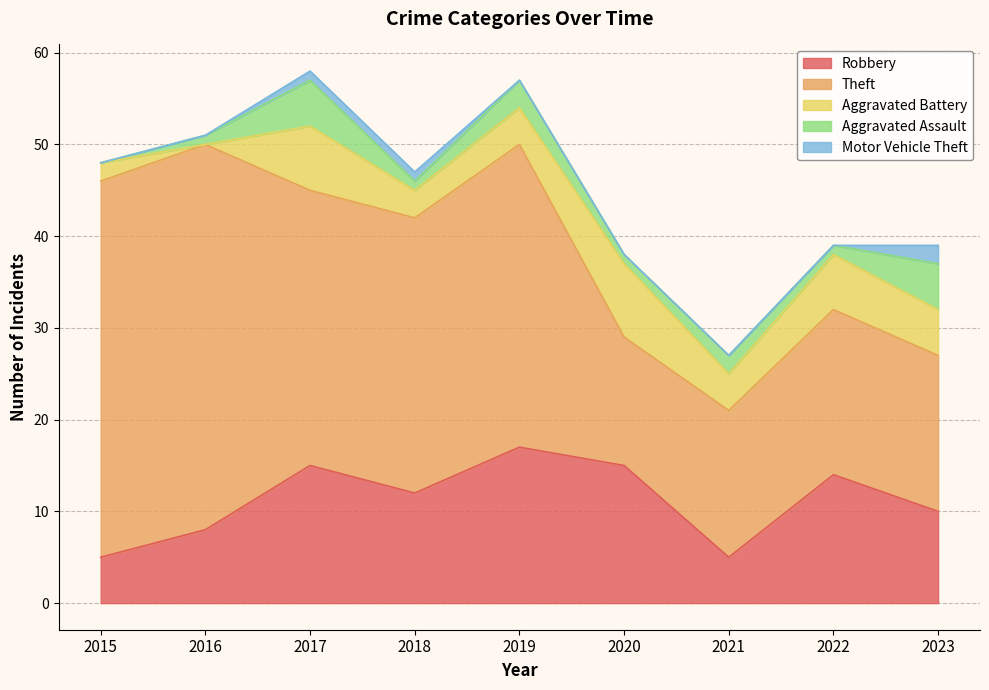

What is the total value across all series at 2020?

38